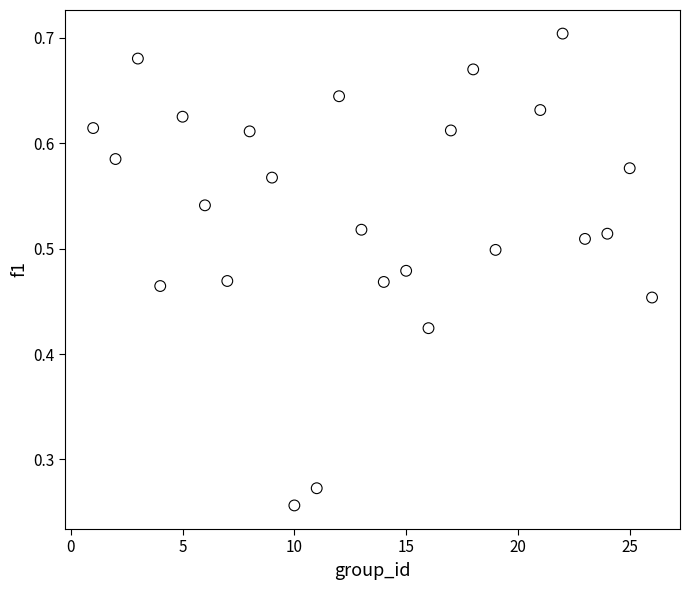

What is the range of X values (max minus min)?

25.0